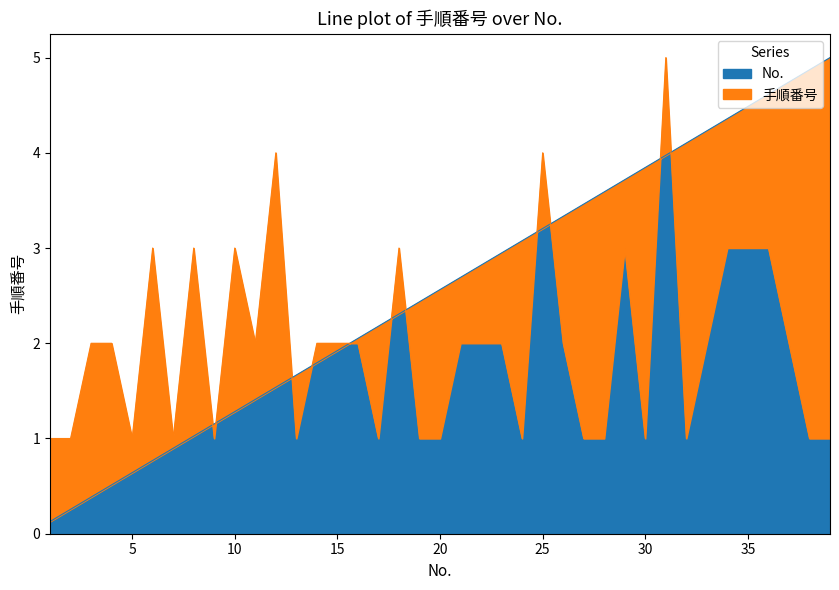

How many data points in No. are above 2?

24